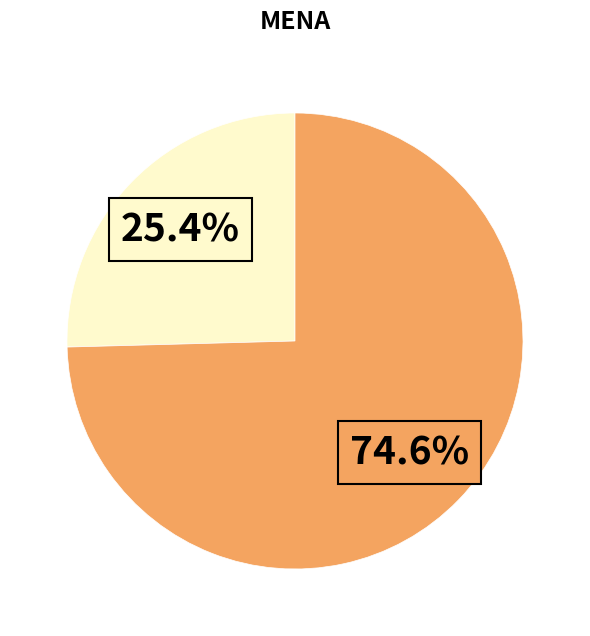

Is there a majority slice in this chart?

Yes